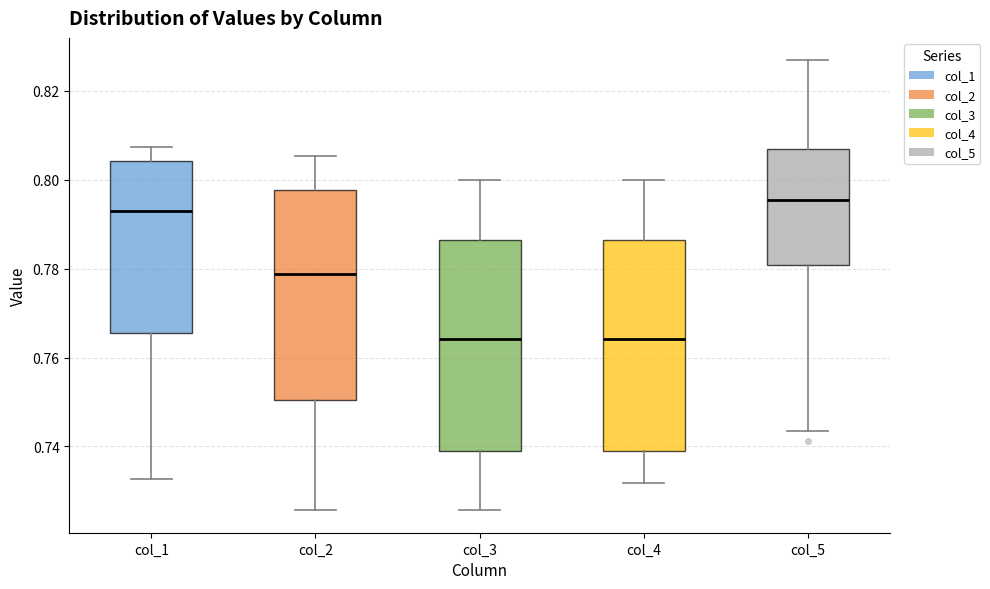

Reading left to right, transcribe this box plot: for each box, give where its median line is, the range the box spans, and where its two whiskers end, as read against the y-axis. The values are not printed on the chart, so give them approximately, as read against the axis.

col_1: median 0.792, box 0.766 to 0.804, whiskers 0.732 to 0.808
col_2: median 0.778, box 0.750 to 0.798, whiskers 0.726 to 0.806
col_3: median 0.764, box 0.740 to 0.786, whiskers 0.726 to 0.800
col_4: median 0.764, box 0.740 to 0.786, whiskers 0.732 to 0.800
col_5: median 0.796, box 0.780 to 0.806, whiskers 0.744 to 0.826